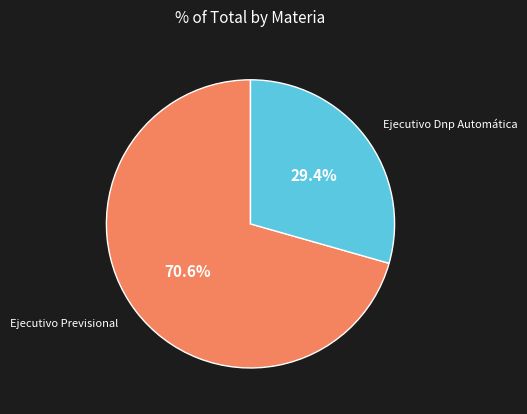

Is there a majority slice in this chart?

Yes